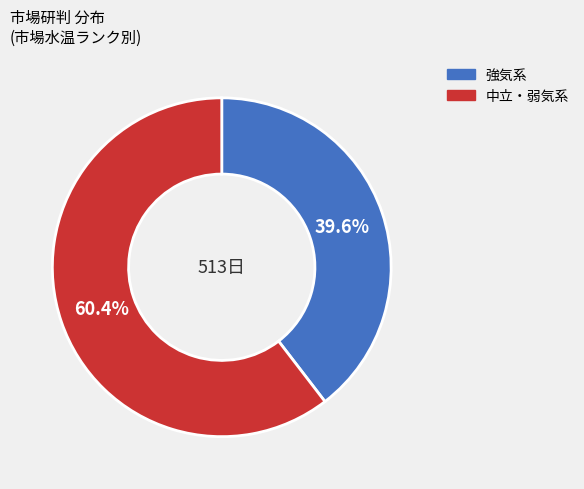

Is there a majority slice in this chart?

Yes